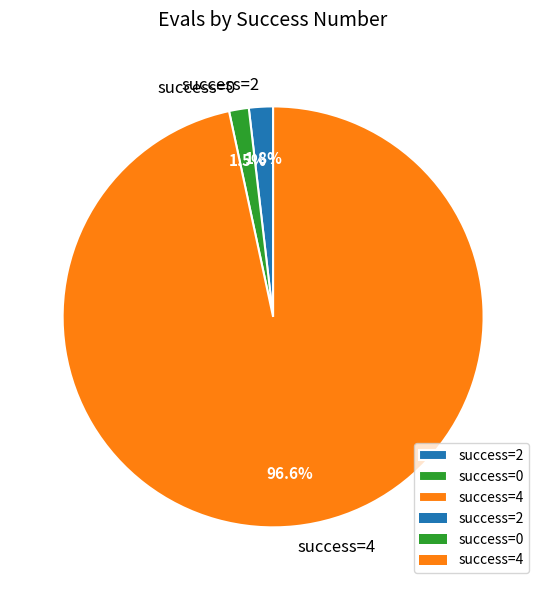

Is there any slice that represents more than half of the pie?

Yes